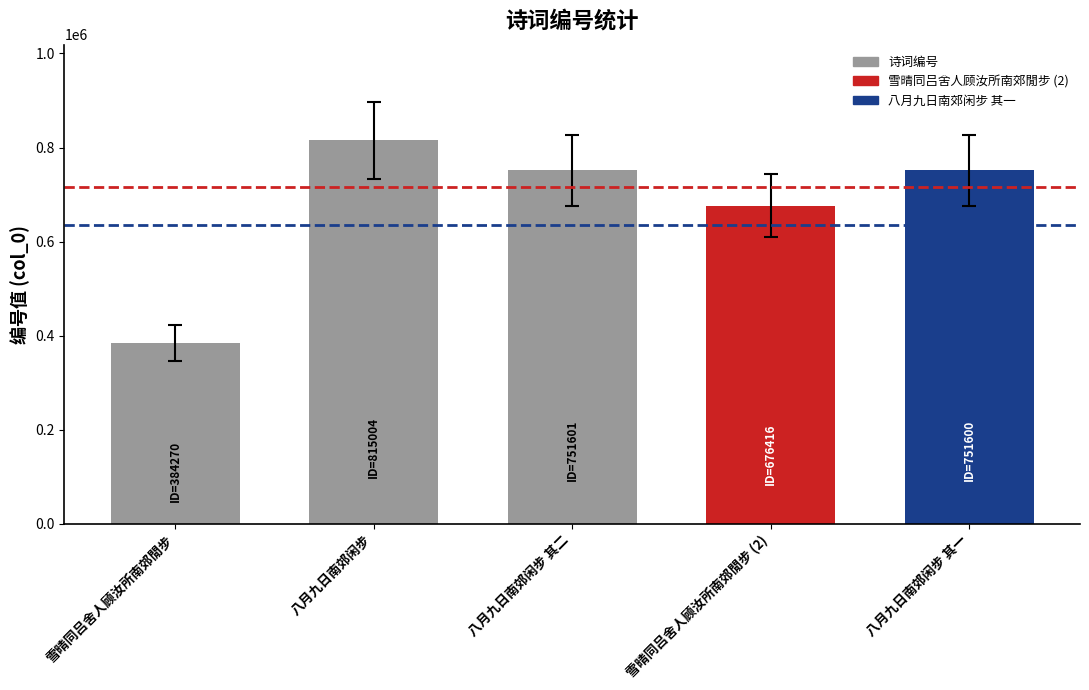

What is the label of the 5th bar from the left?

八月九日南郊闲步 其一